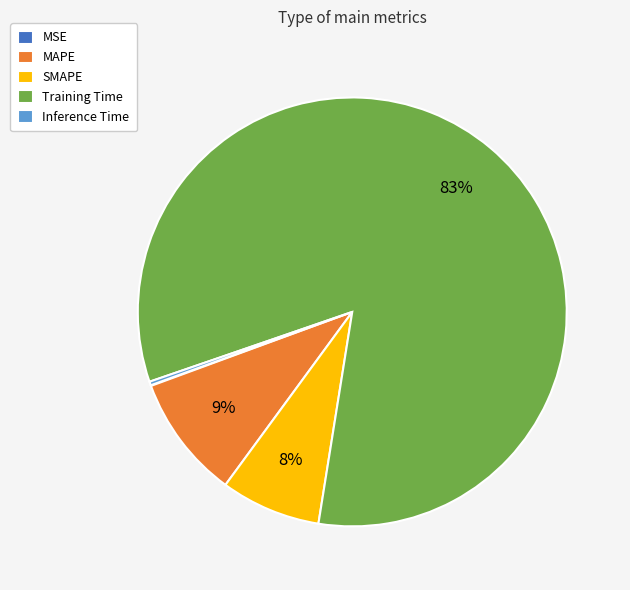

Does Training Time account for over 50% of the chart?

Yes